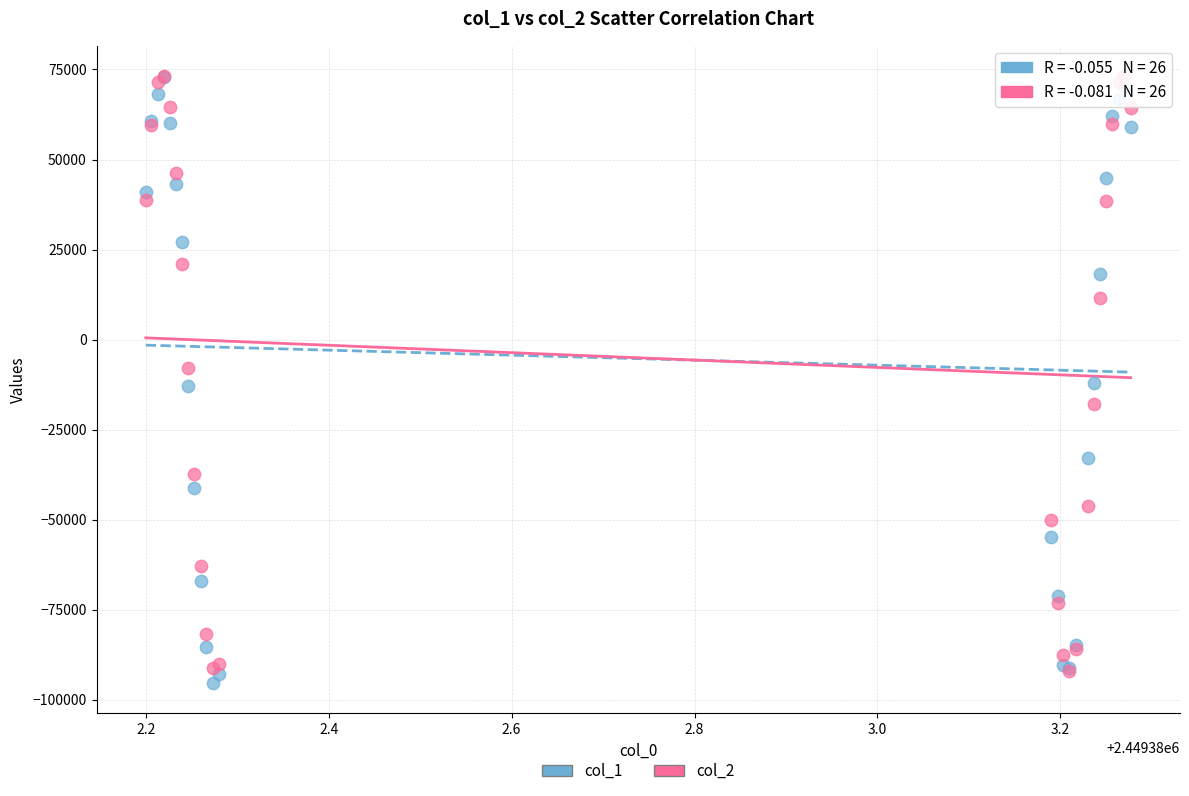

What are all the series names shown in the legend?

col_1, col_2